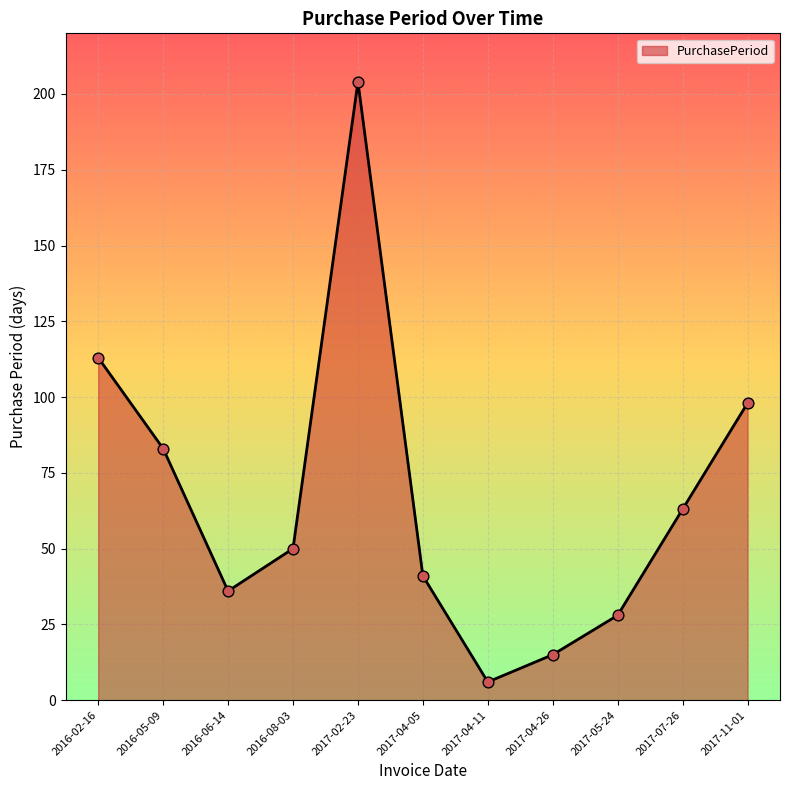

What is the change in value from 2017-02-23 to 2017-04-05?

-163